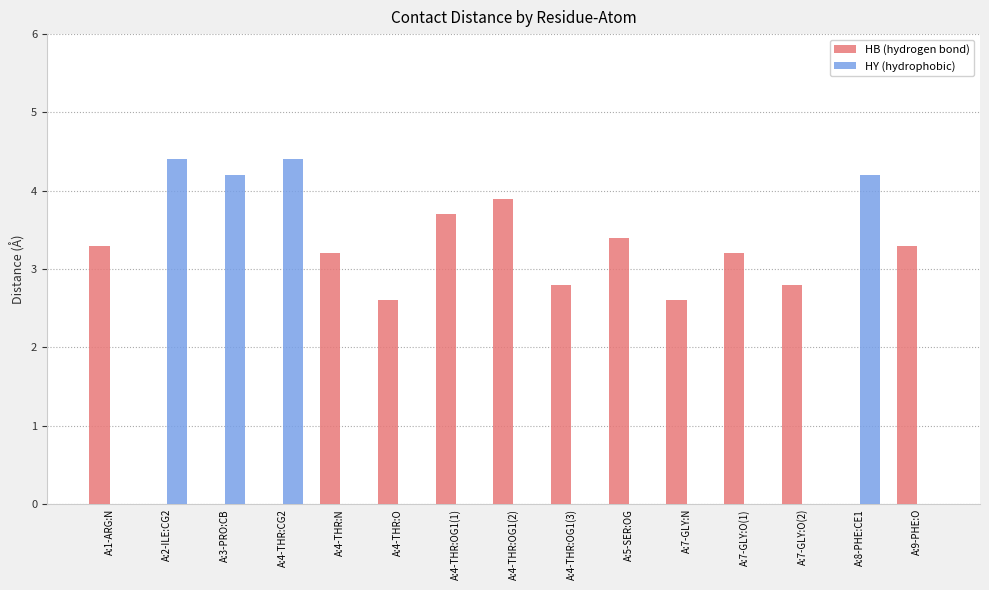

Reading right to left, extract all data points from this chart.

HB (hydrogen bond): A:9-PHE:O=3.3	A:8-PHE:CE1=0.0	A:7-GLY:O(2)=2.8	A:7-GLY:O(1)=3.2	A:7-GLY:N=2.6	A:5-SER:OG=3.4	A:4-THR:OG1(3)=2.8	A:4-THR:OG1(2)=3.9	A:4-THR:OG1(1)=3.7	A:4-THR:O=2.6	A:4-THR:N=3.2	A:4-THR:CG2=0.0	A:3-PRO:CB=0.0	A:2-ILE:CG2=0.0	A:1-ARG:N=3.3
HY (hydrophobic): A:9-PHE:O=0.0	A:8-PHE:CE1=4.2	A:7-GLY:O(2)=0.0	A:7-GLY:O(1)=0.0	A:7-GLY:N=0.0	A:5-SER:OG=0.0	A:4-THR:OG1(3)=0.0	A:4-THR:OG1(2)=0.0	A:4-THR:OG1(1)=0.0	A:4-THR:O=0.0	A:4-THR:N=0.0	A:4-THR:CG2=4.4	A:3-PRO:CB=4.2	A:2-ILE:CG2=4.4	A:1-ARG:N=0.0